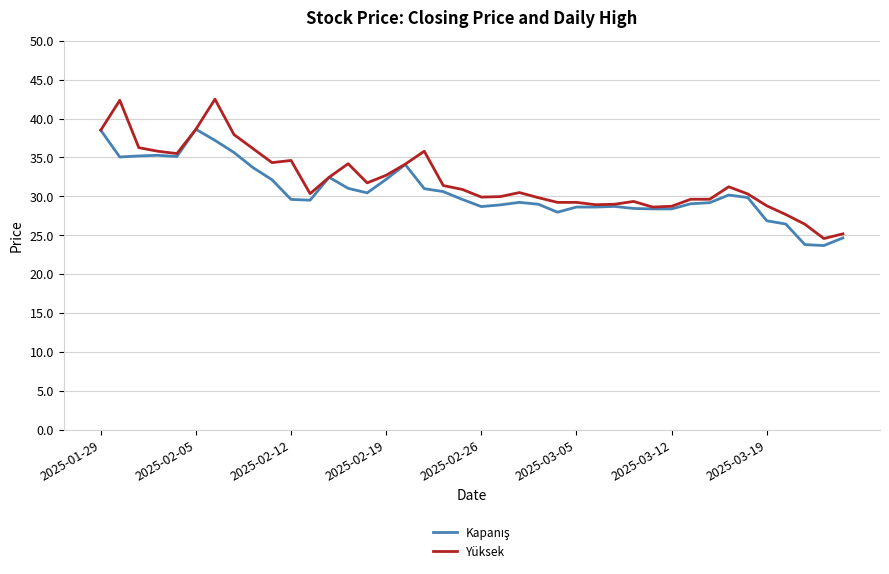

What is the greatest value displayed?

42.5